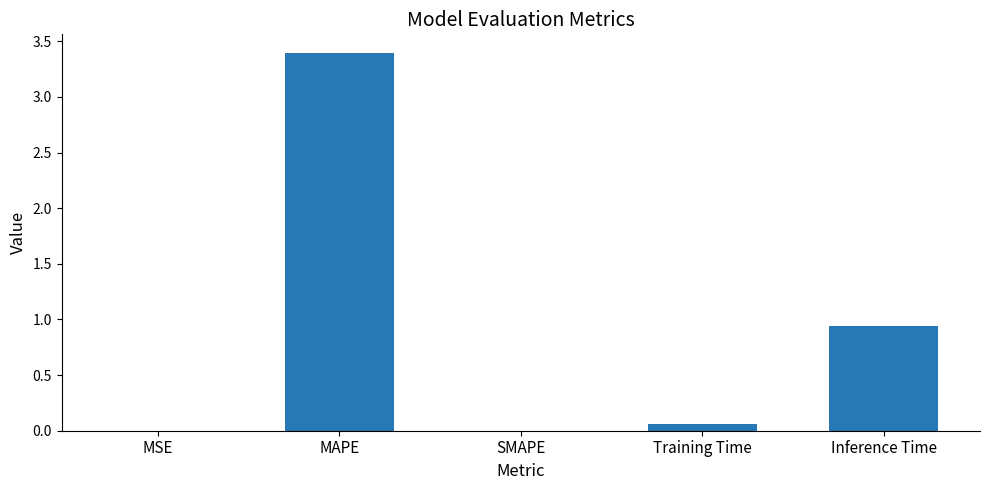

Which category has the highest value across all series?

MAPE